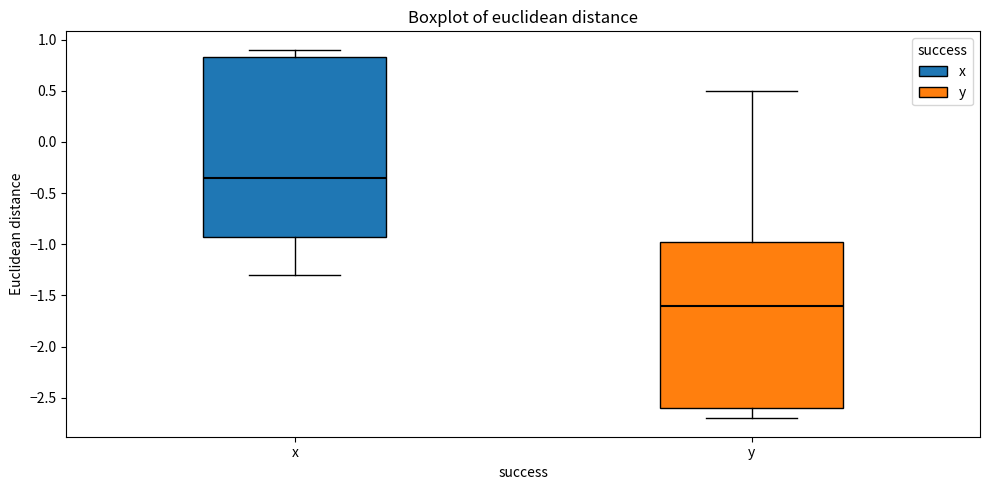

Comparing the boxes themselves (not the whiskers), which one is the tallest?

x